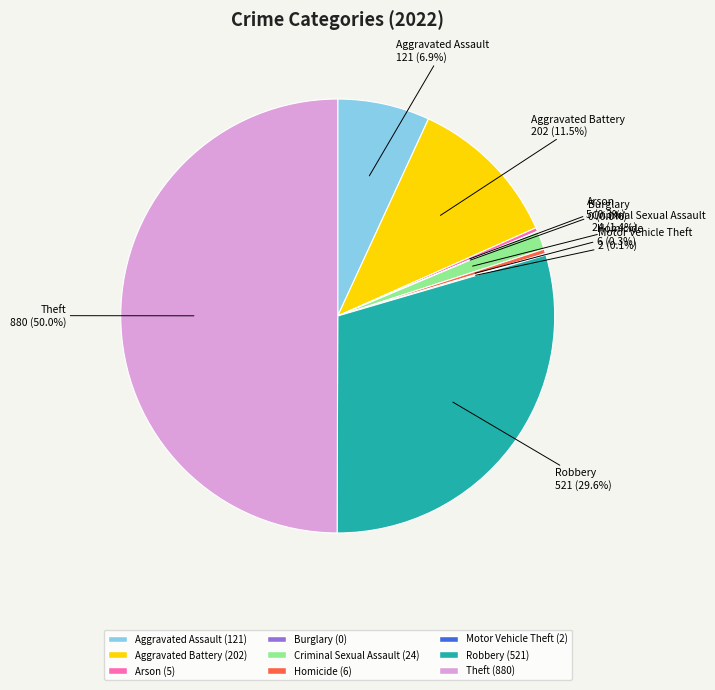

Which category has the biggest portion of the pie?

Theft